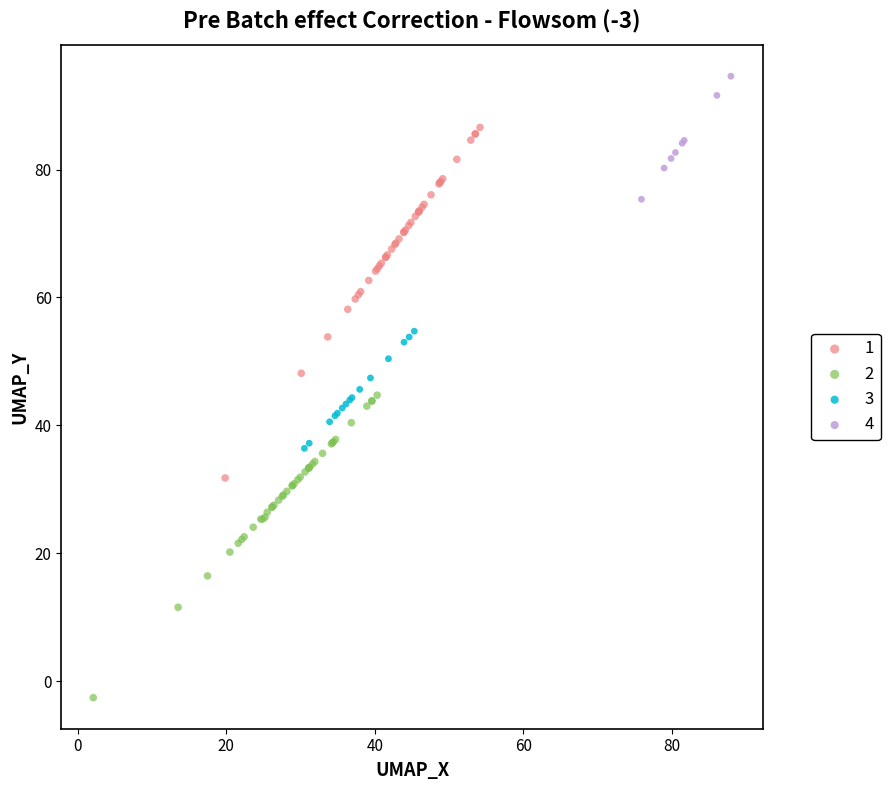

Which series has the widest spread of Y values?

1